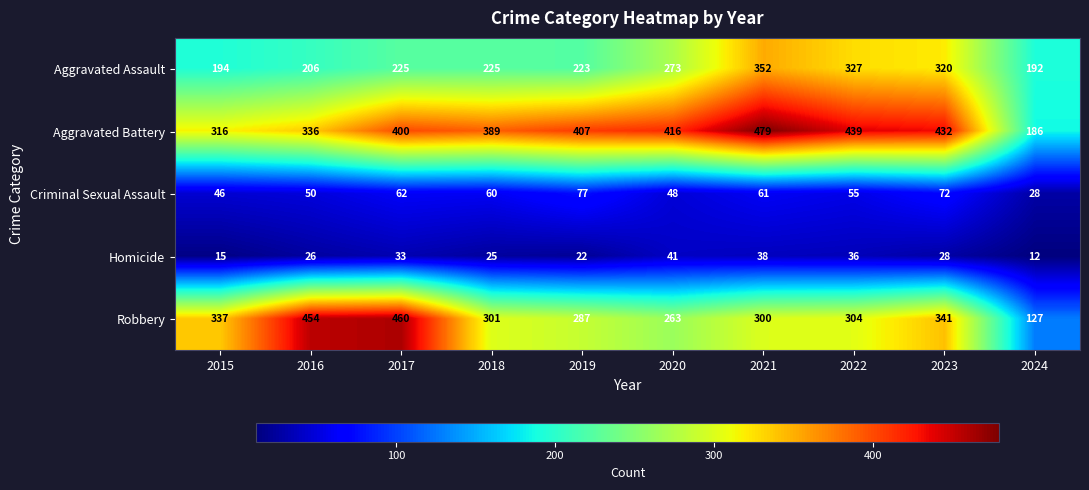

Rank the series by their maximum value, from lowest to highest.

Homicide, Criminal Sexual Assault, Aggravated Assault, Robbery, Aggravated Battery